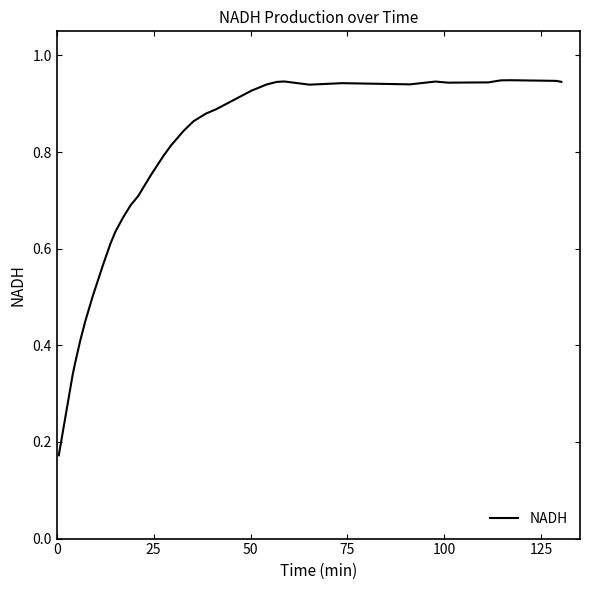

Does the chart display data point markers on the line(s)?

No